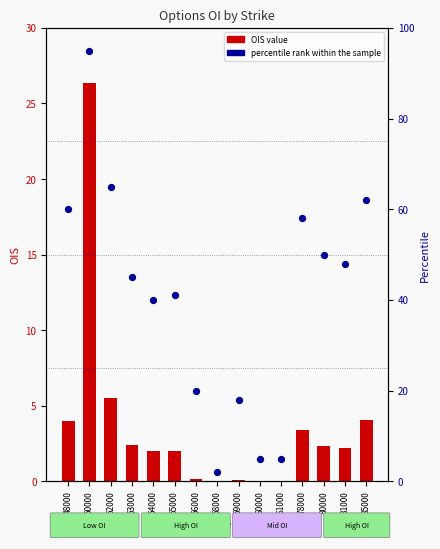

At how many categories does at least one series exceed 76?

1